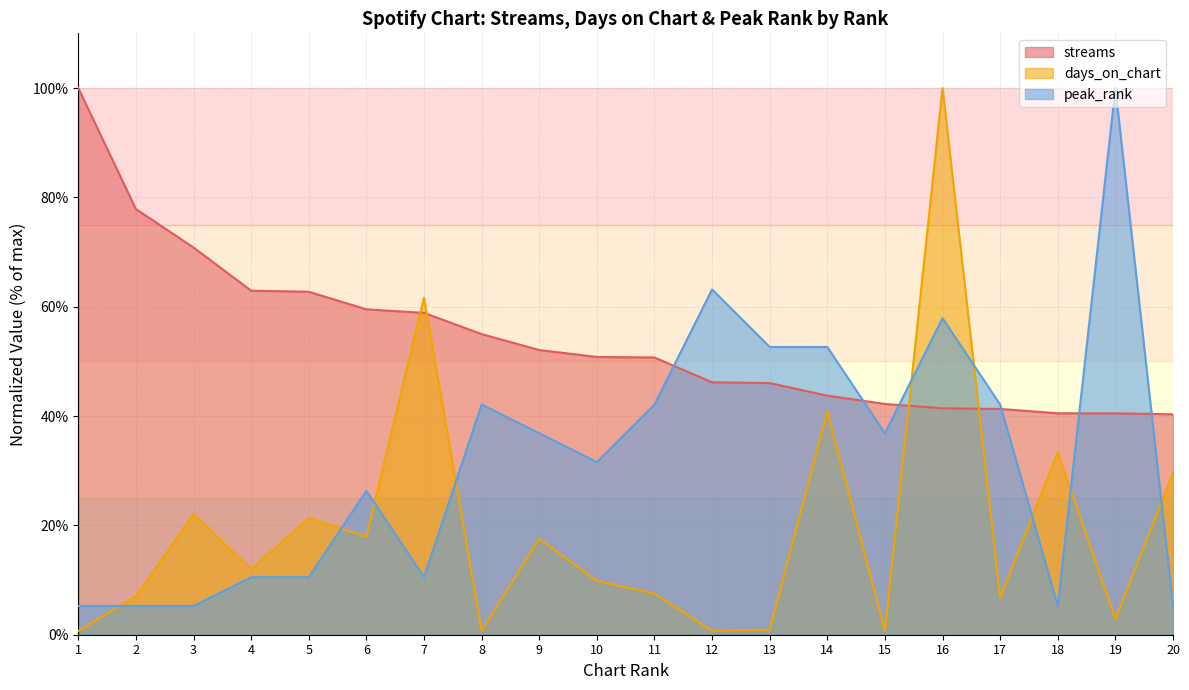

The value of peak_rank at 10 is 31.6. True or false?

True